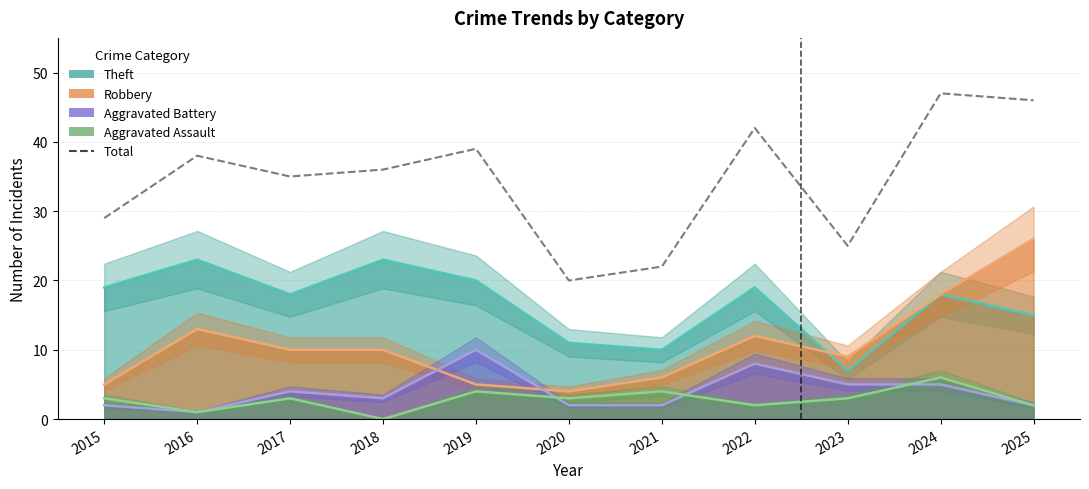

True or false: the data shows 47 at 2024.

True